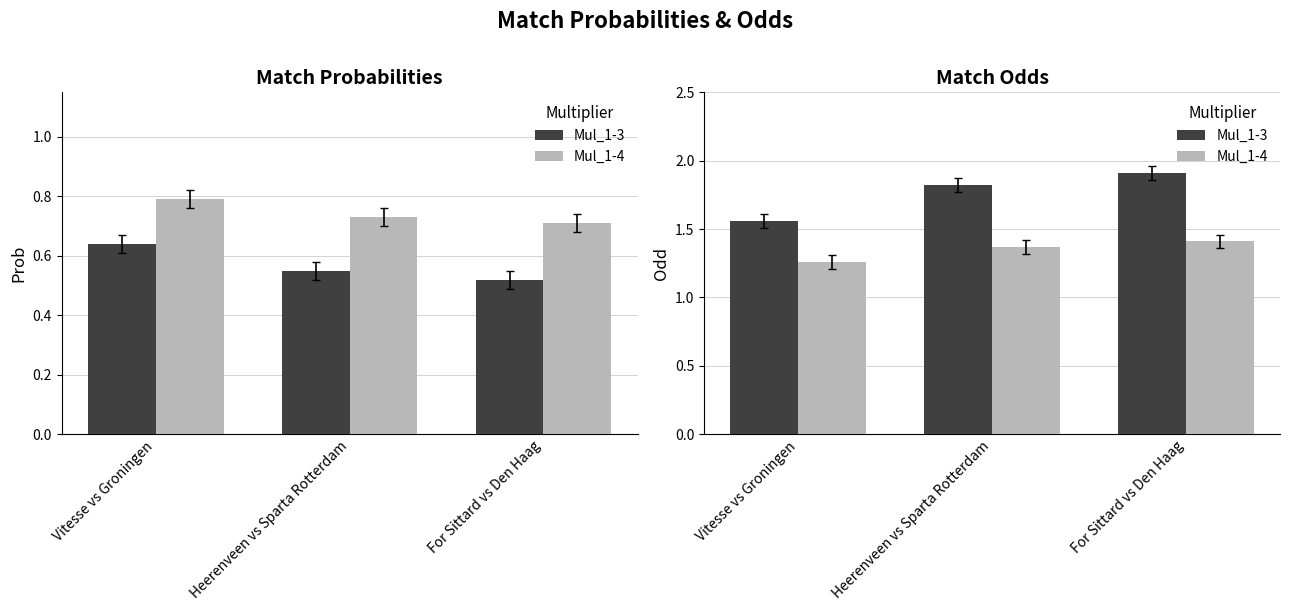

What is the lowest value of the Mul_1-3 series?

1.6